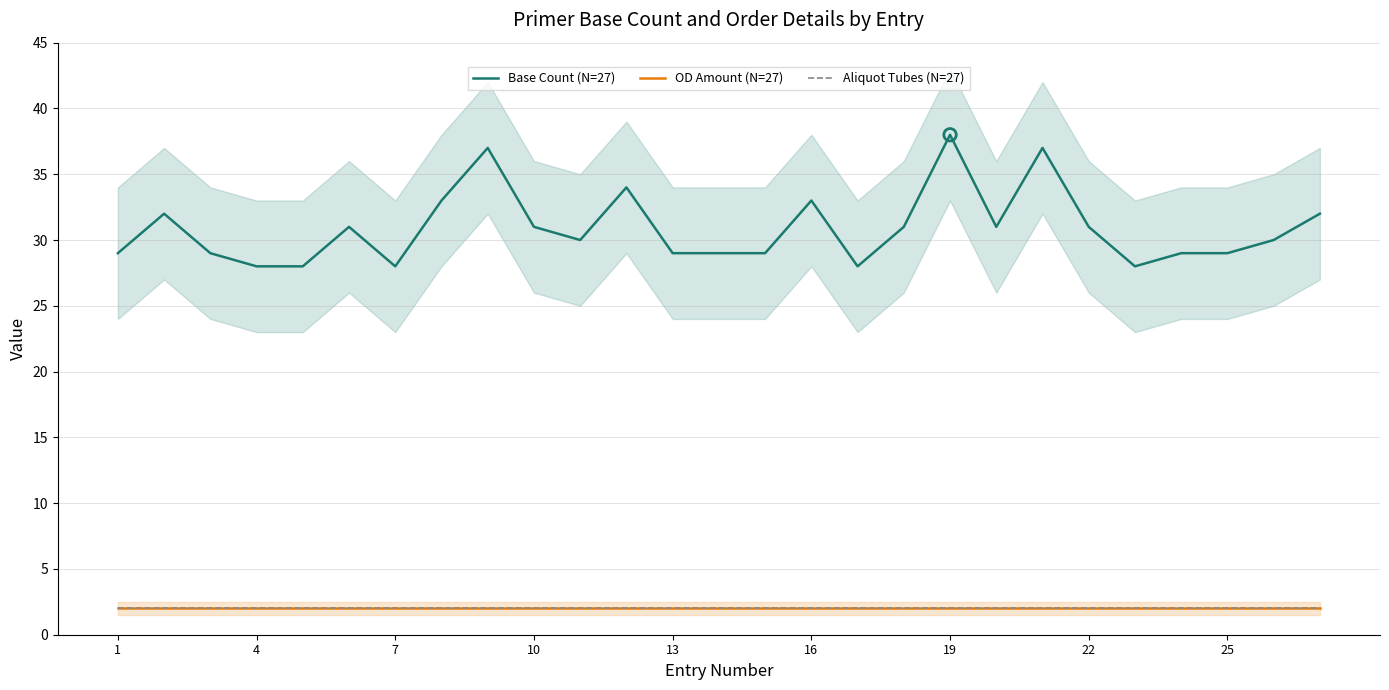

At how many categories does at least one series exceed 26?

27